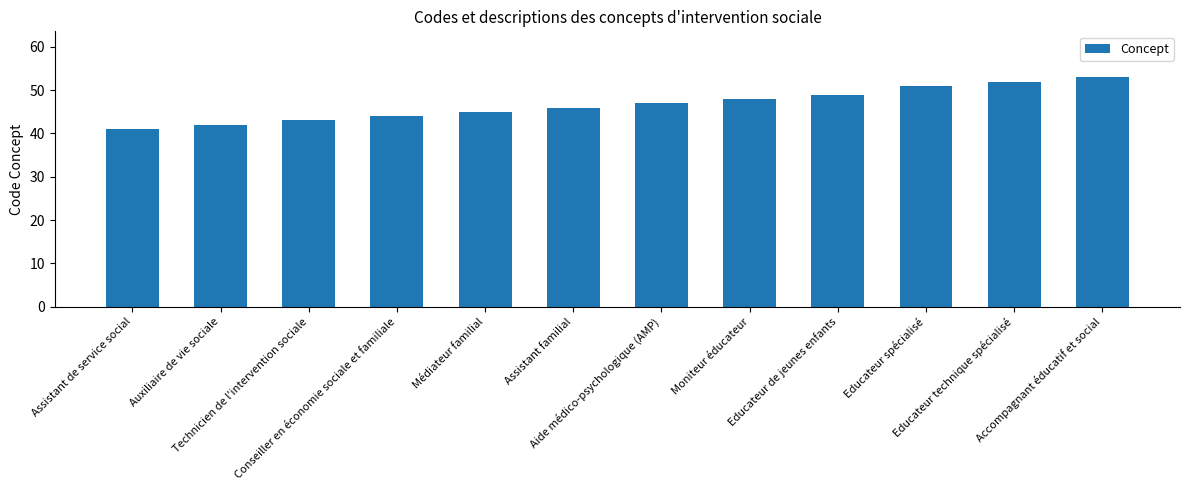

Reading left to right, transcribe all the data shown in this chart.

Assistant de service social=41	Auxiliaire de vie sociale=42	Technicien de l'intervention sociale=43	Conseiller en économie sociale et familiale=44	Médiateur familial=45	Assistant familial=46	Aide médico-psychologique (AMP)=47	Moniteur éducateur=48	Educateur de jeunes enfants=49	Educateur spécialisé=51	Educateur technique spécialisé=52	Accompagnant éducatif et social=53